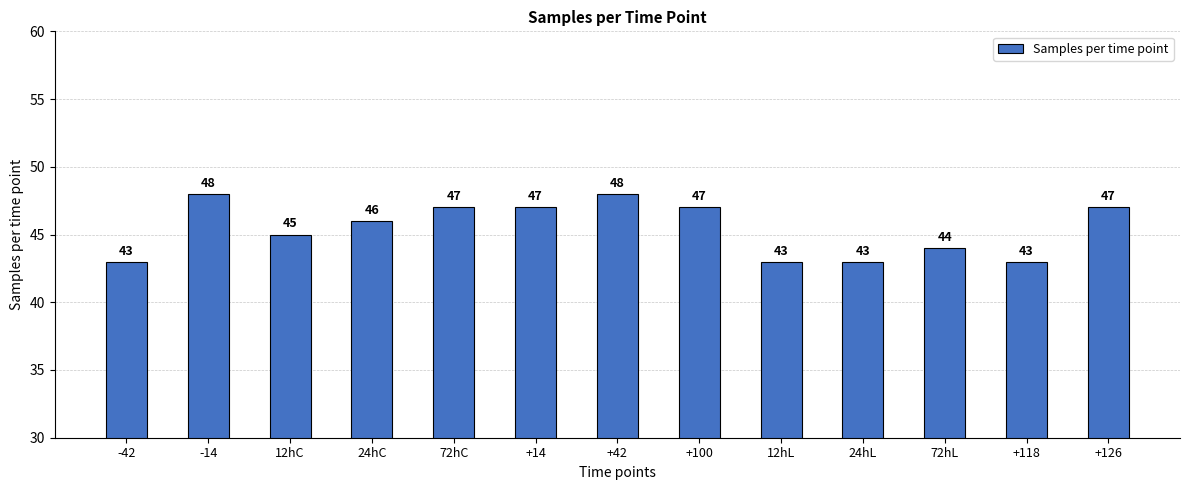

What is the sum of all values?

591